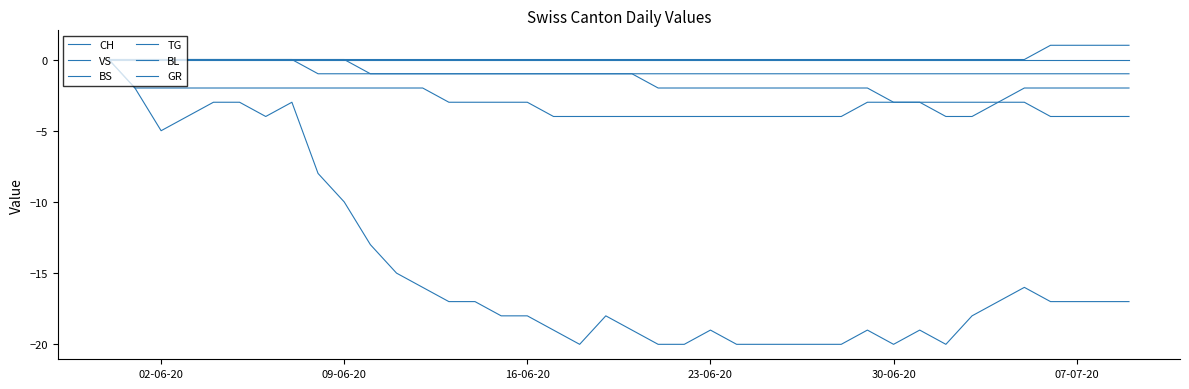

How many lines are shown in the chart?

6